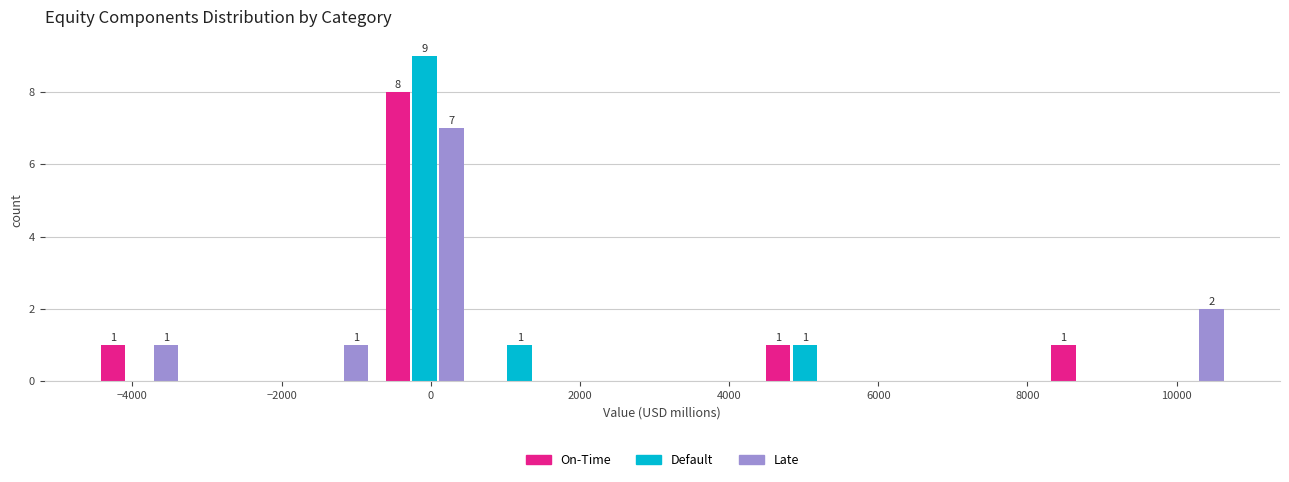

In the Default series, which range on the x-axis has the tallest bar?

-800 to 600